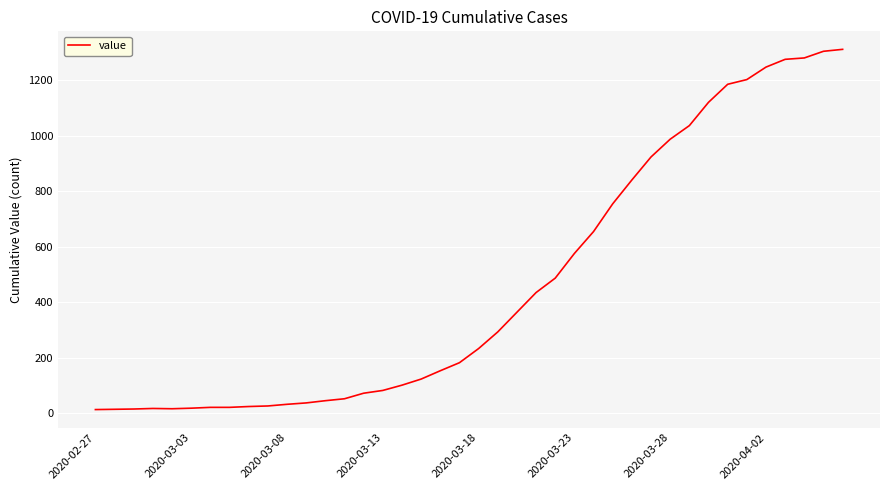

What is the difference between the maximum and minimum values?

1299